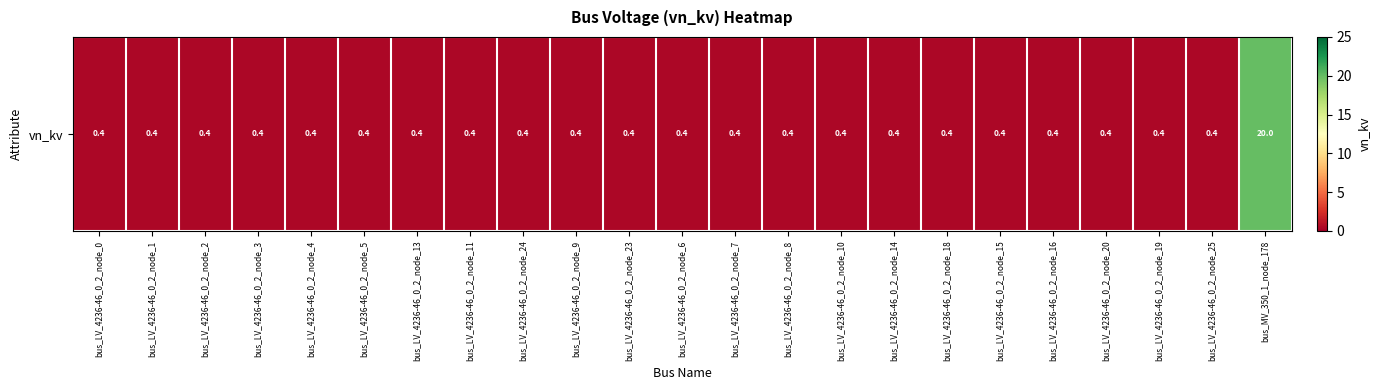

Which label corresponds to the smallest value in the chart?

bus_LV_4236-46_0_2_node_0